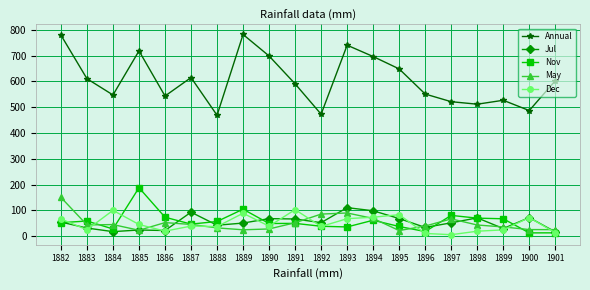

Which series has the widest spread of values?

Annual